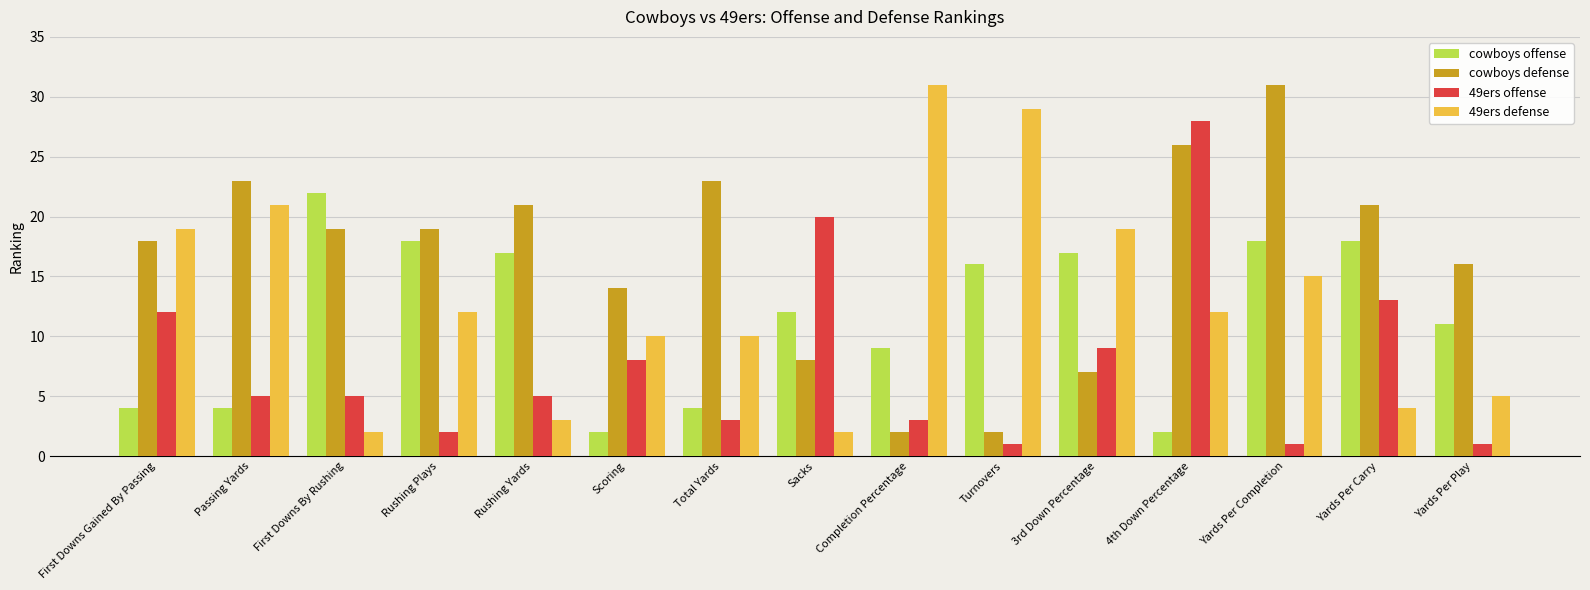

The 49ers defense series shows 29 at Passing Yards. True or false?

False